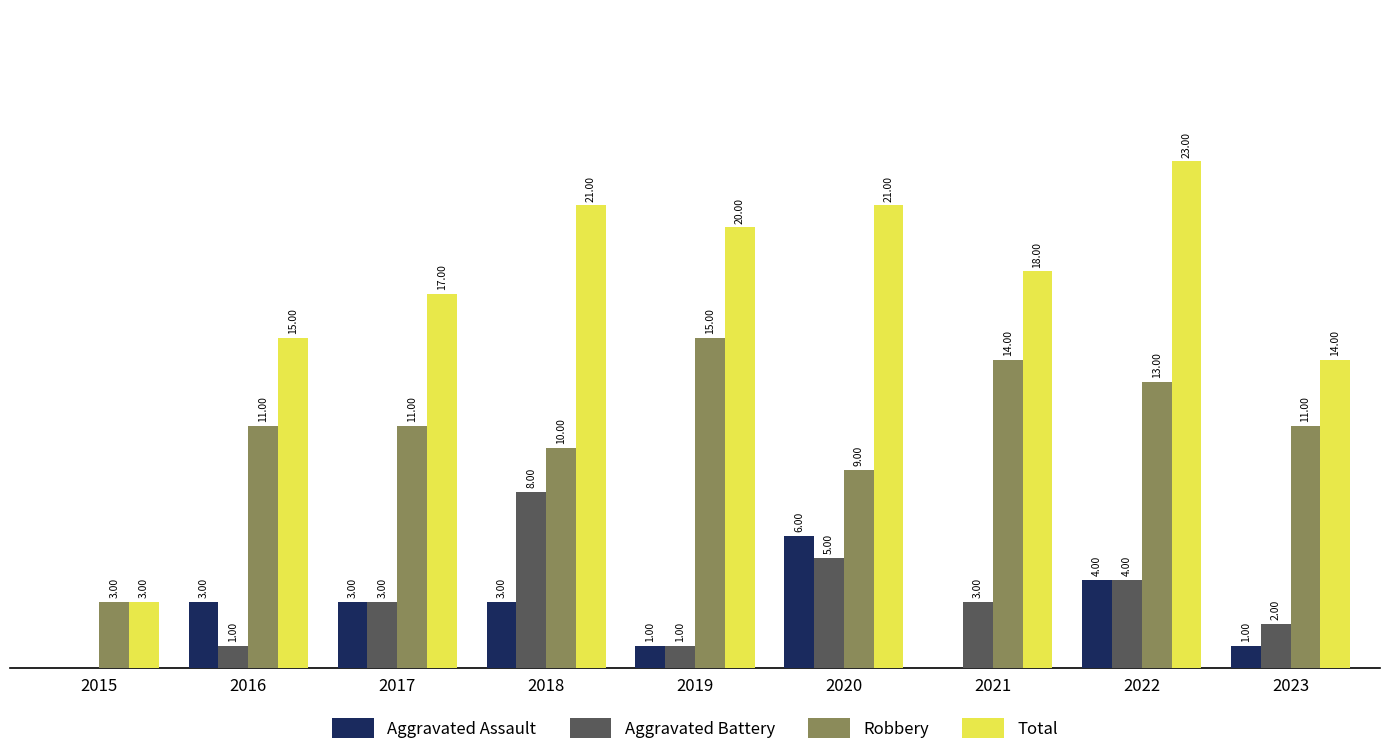

Between 2017 and 2020, which series saw the biggest shift?

Total